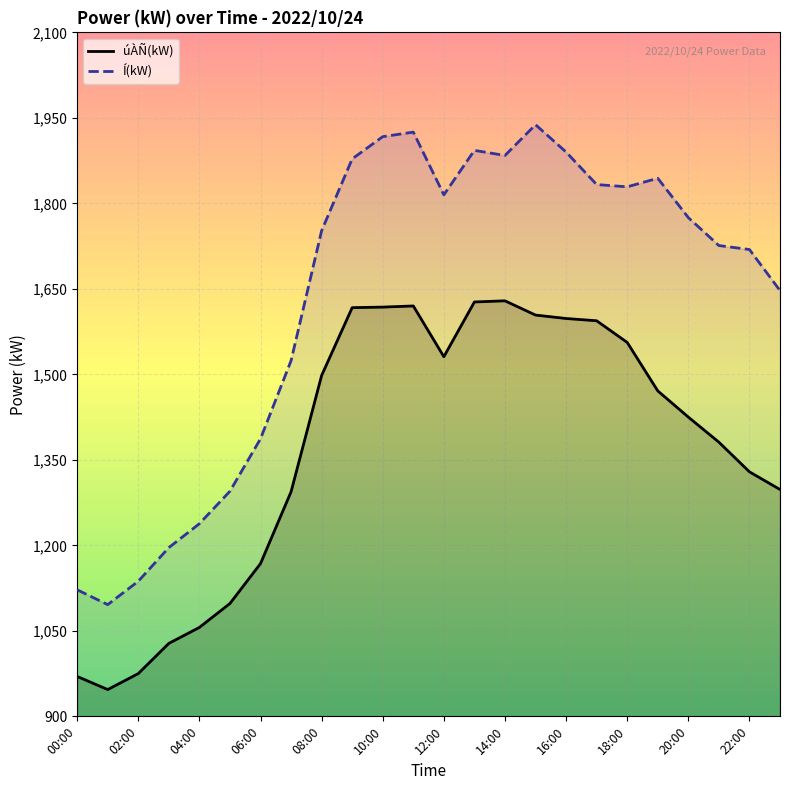

What are all the series names shown in the legend?

úÀÑ(kW), Í(kW)